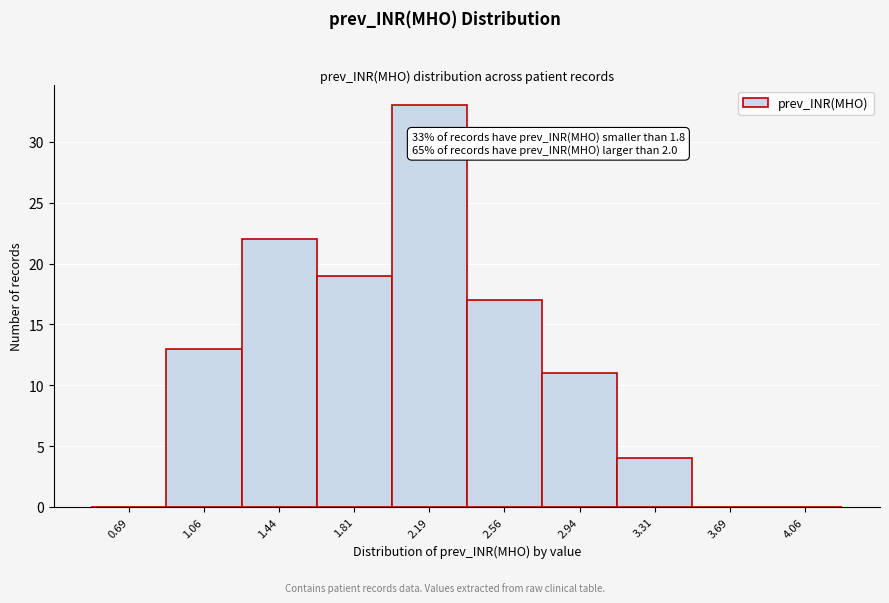

Which range on the x-axis has the tallest bar?

2.000 to 2.375